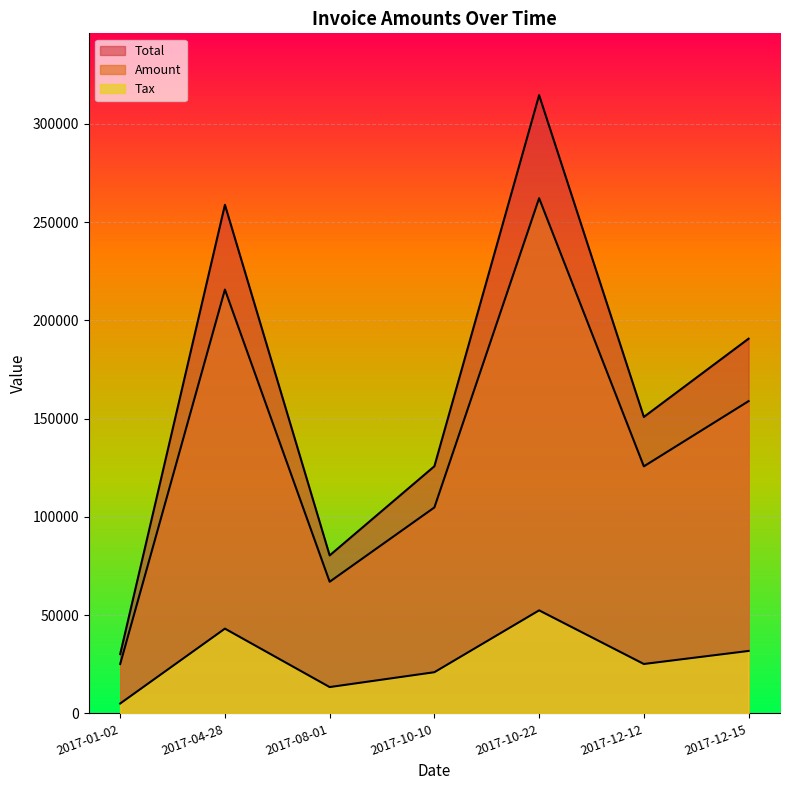

What are all the series names shown in the legend?

Amount, Tax, Total